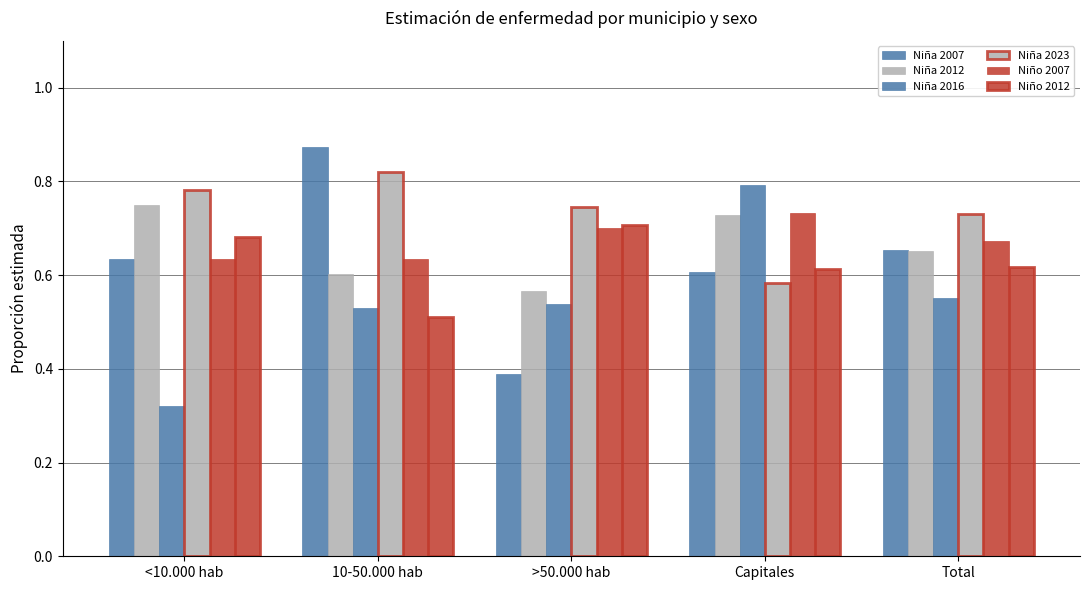

How many groups of bars are there?

5